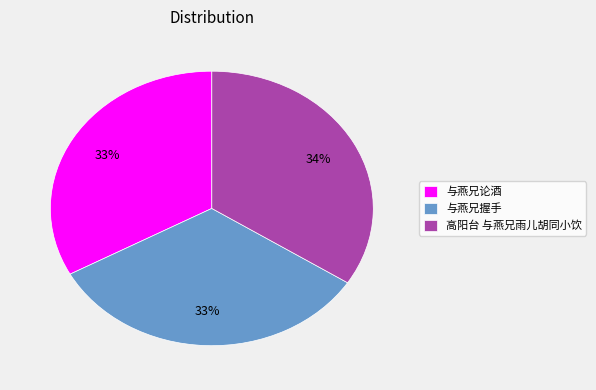

Is it true that 与燕兄握手 is 33% of the pie?

True